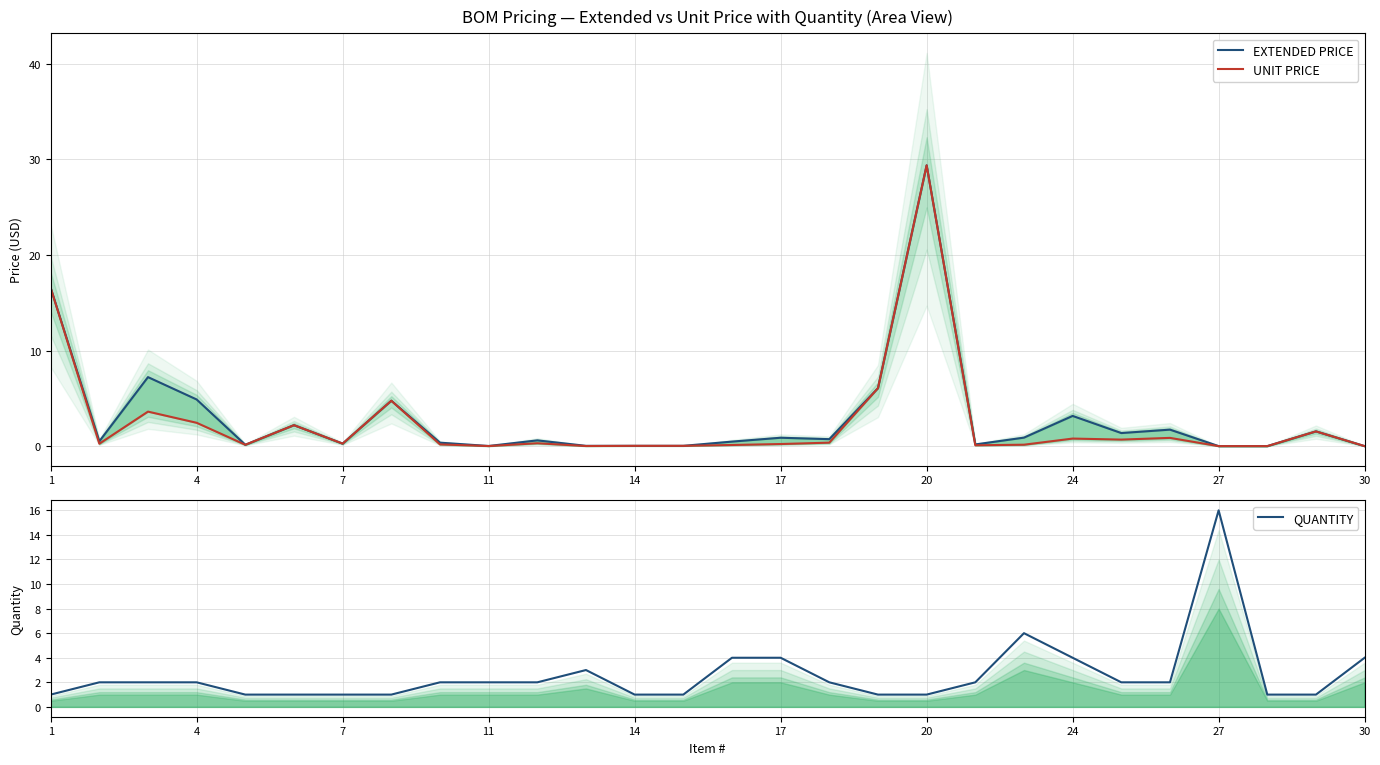

Which series has the largest total across all categories?

EXTENDED PRICE